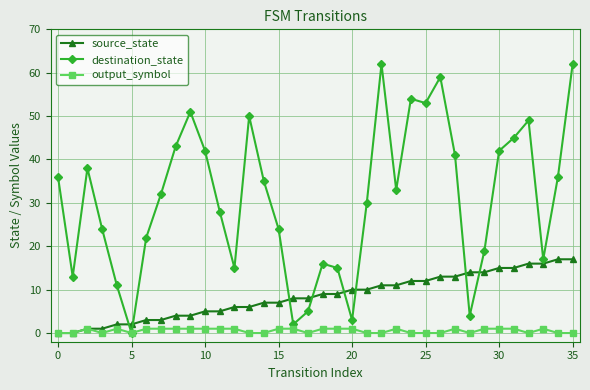

True or false: source_state and destination_state cross at least once.

True